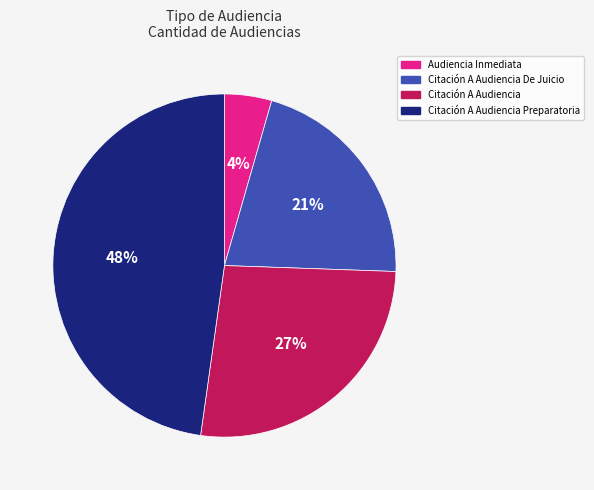

How many segments does this pie chart have?

4